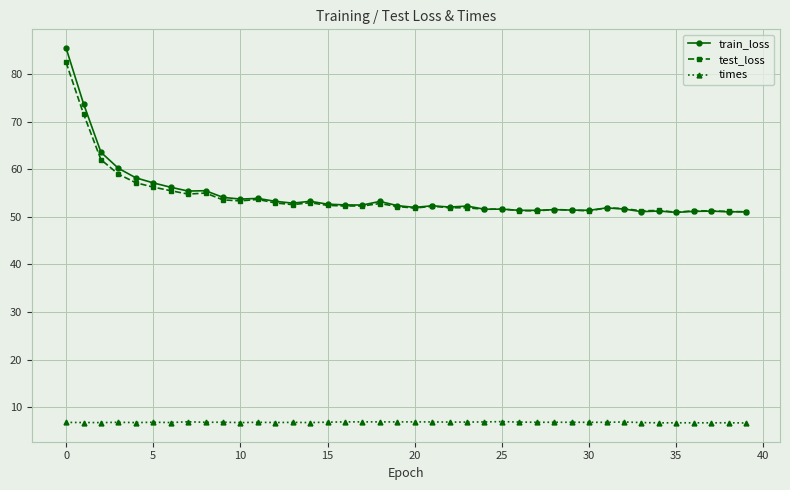

True or false: train_loss and times cross at least once.

False